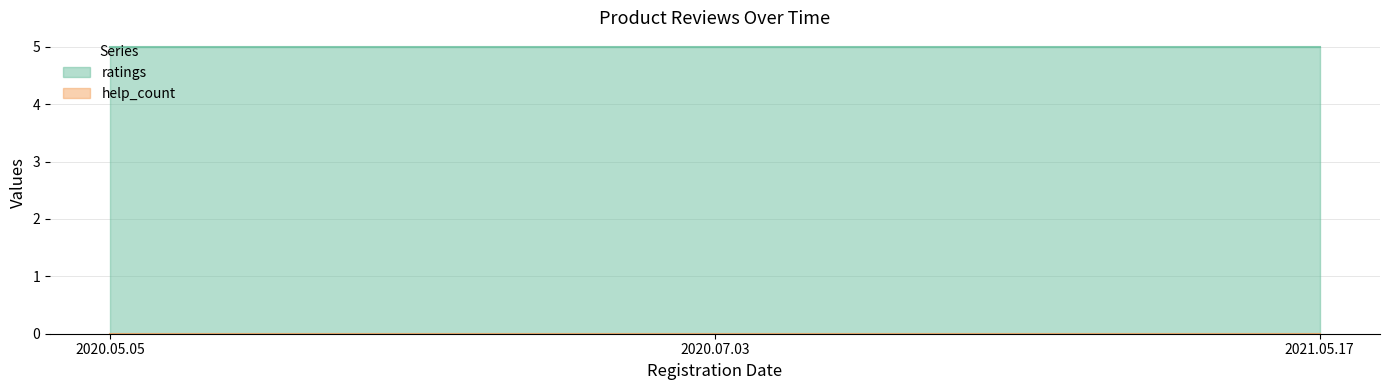

At how many categories does at least one series exceed 0?

3